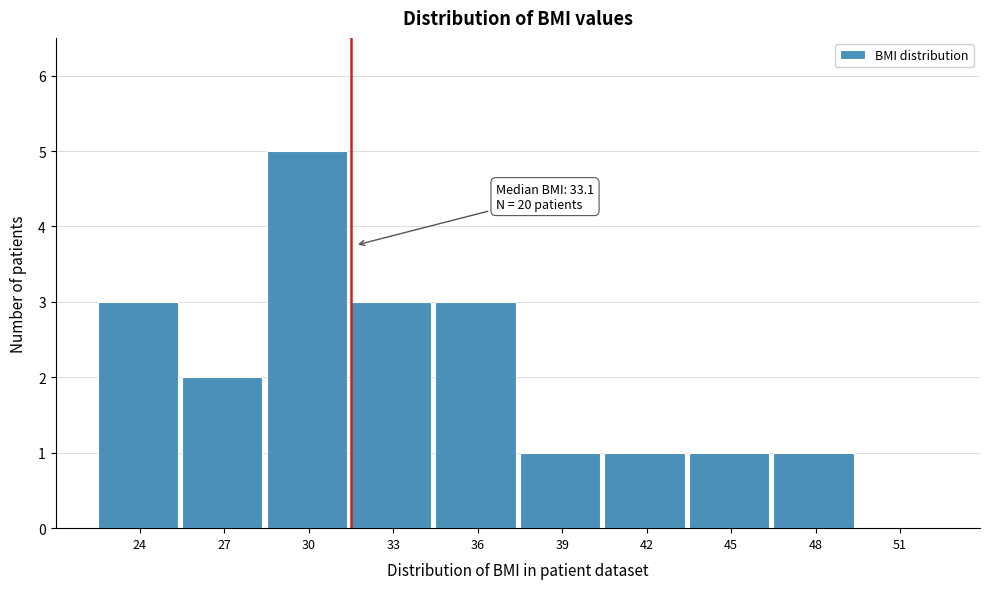

Reading right to left, extract all data points from this chart.

51=0	48=1	45=1	42=1	39=1	36=3	33=3	30=5	27=2	24=3